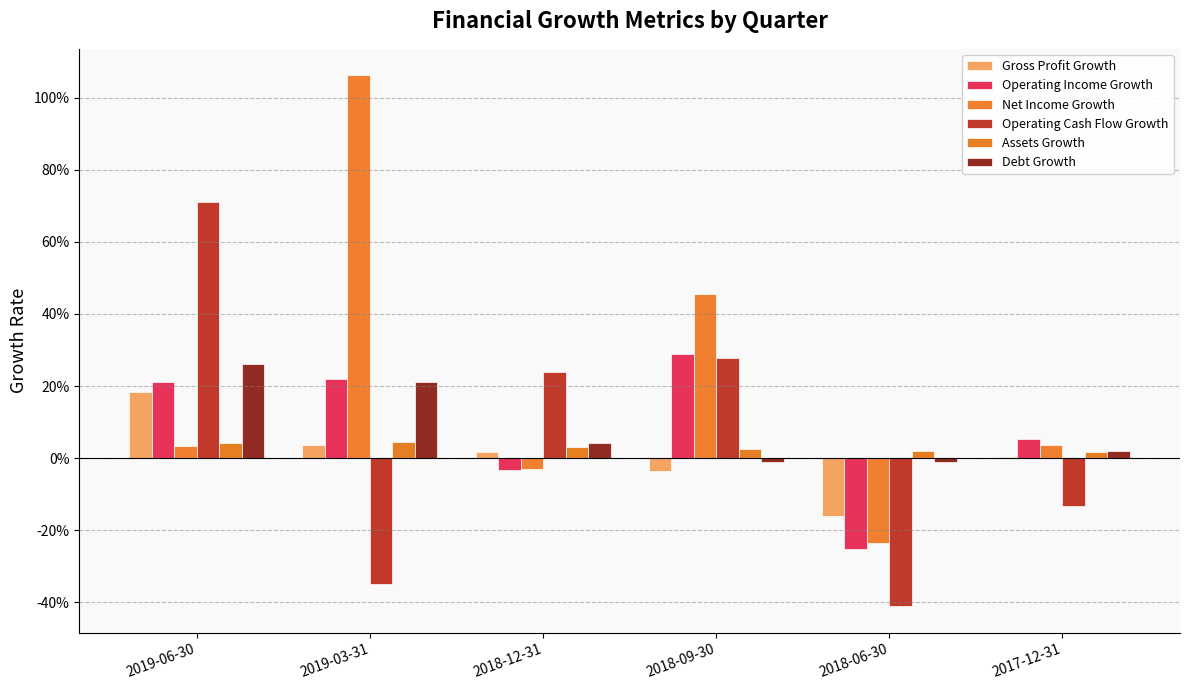

What is the sum of the Assets Growth values at 2018-09-30 and 2018-12-31?

0.1